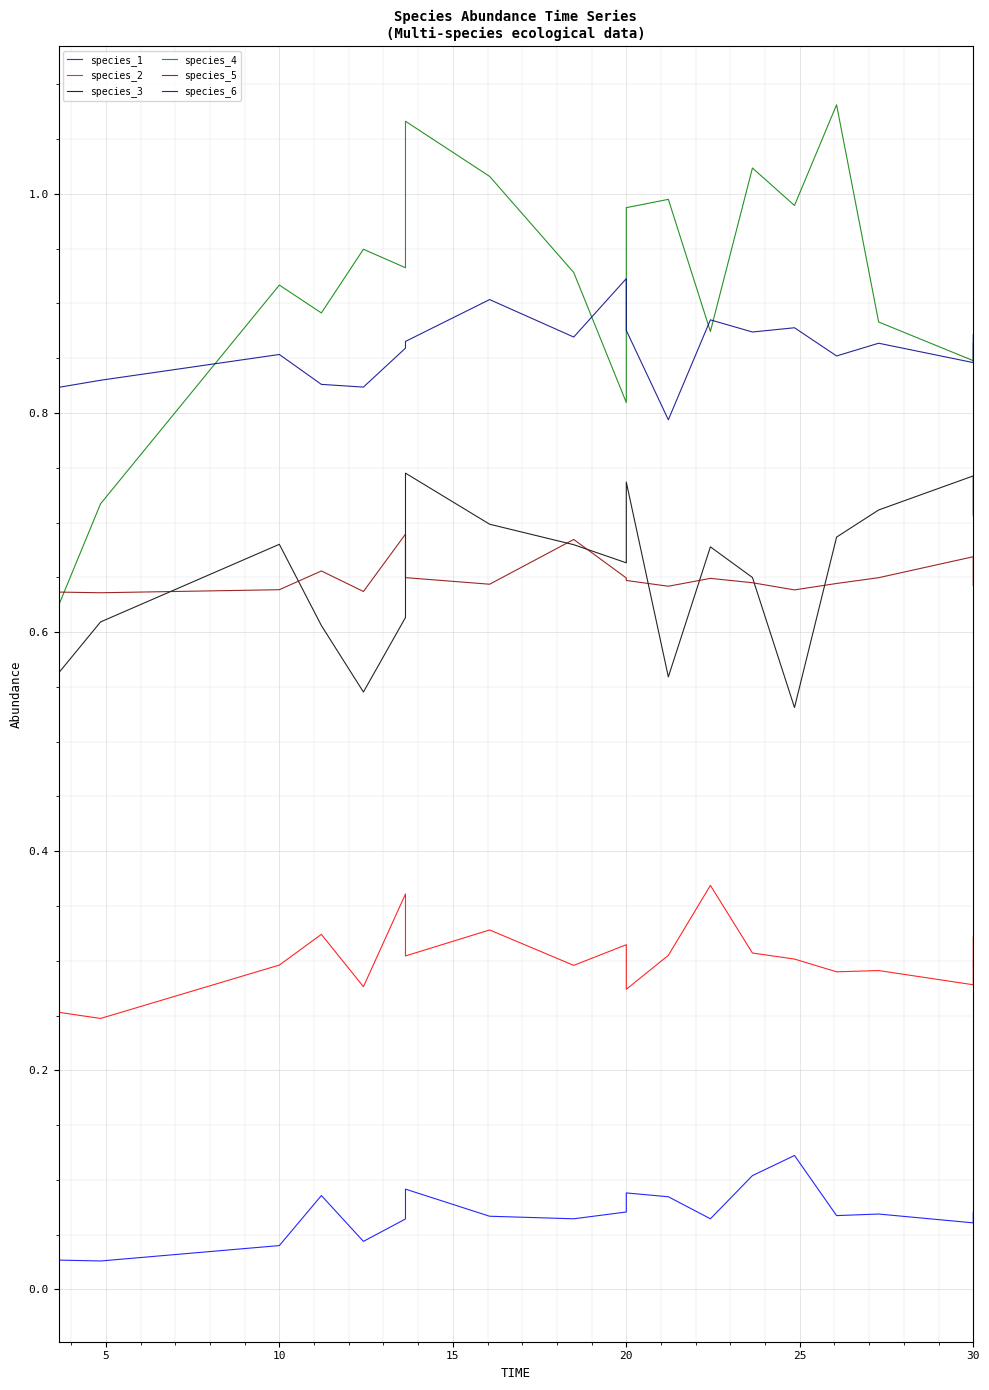

What is the value of the species_5 point at the 16th from the left?

0.6